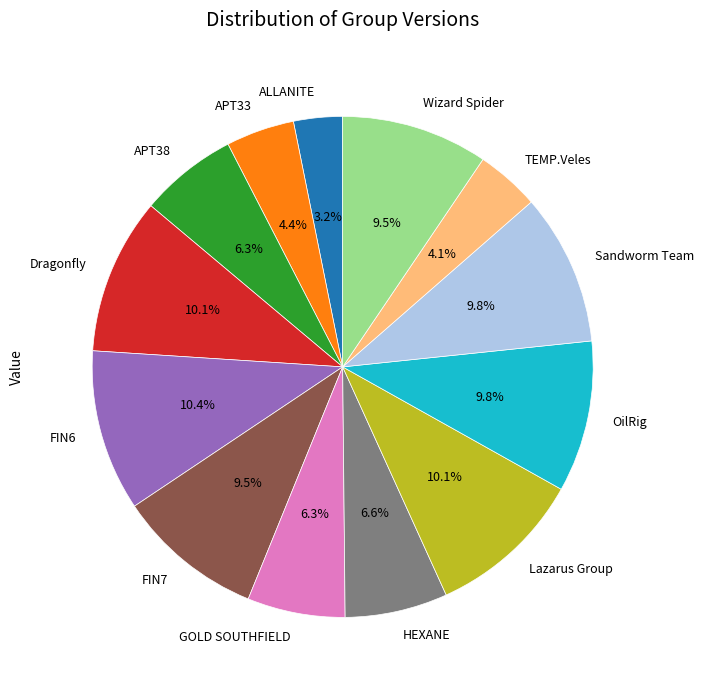

Is there a majority slice in this chart?

No